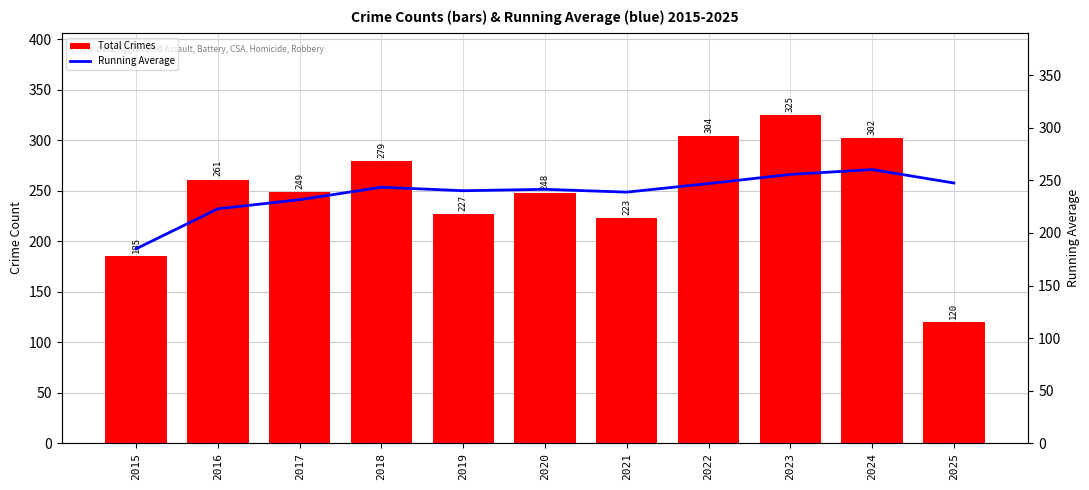

At which category is the sum across all series the highest?

2023